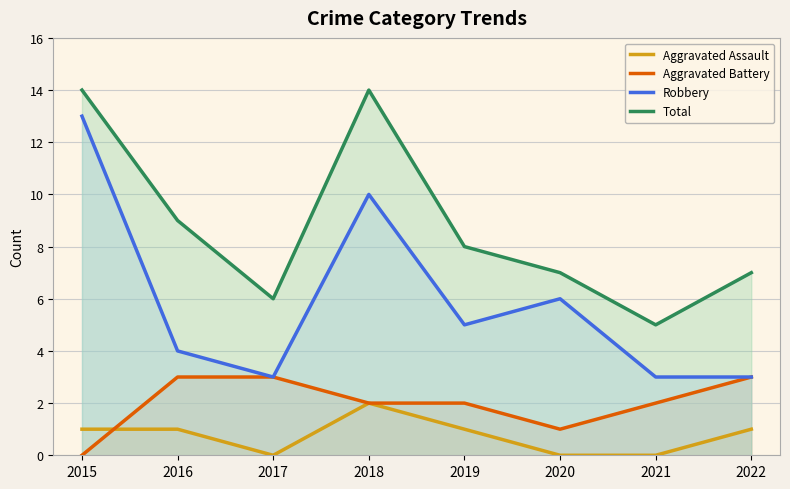

Where is the first local maximum for Total?

2018